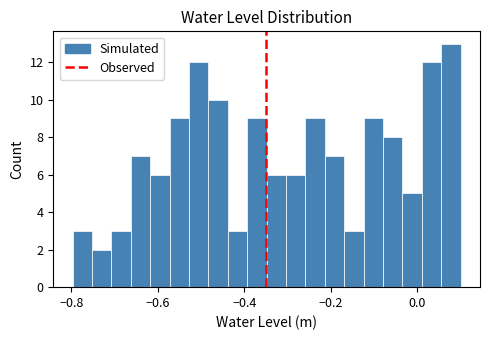

Around what value on the x-axis is the tallest bar? Give the approximate position of its centre, as read against the axis.

0.08